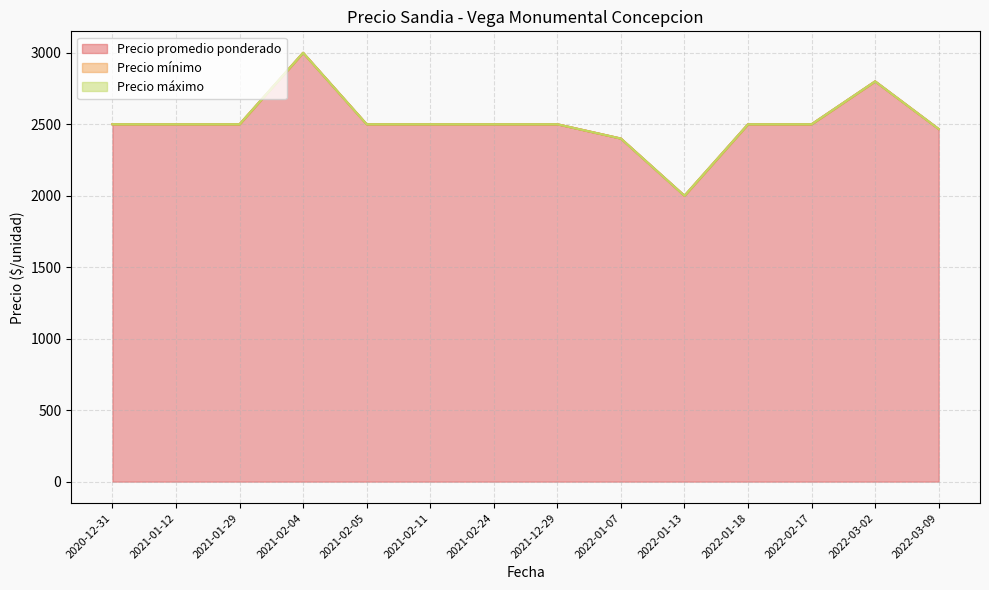

Which series changed the most between 2021-02-04 and 2022-01-18?

Precio promedio ponderado